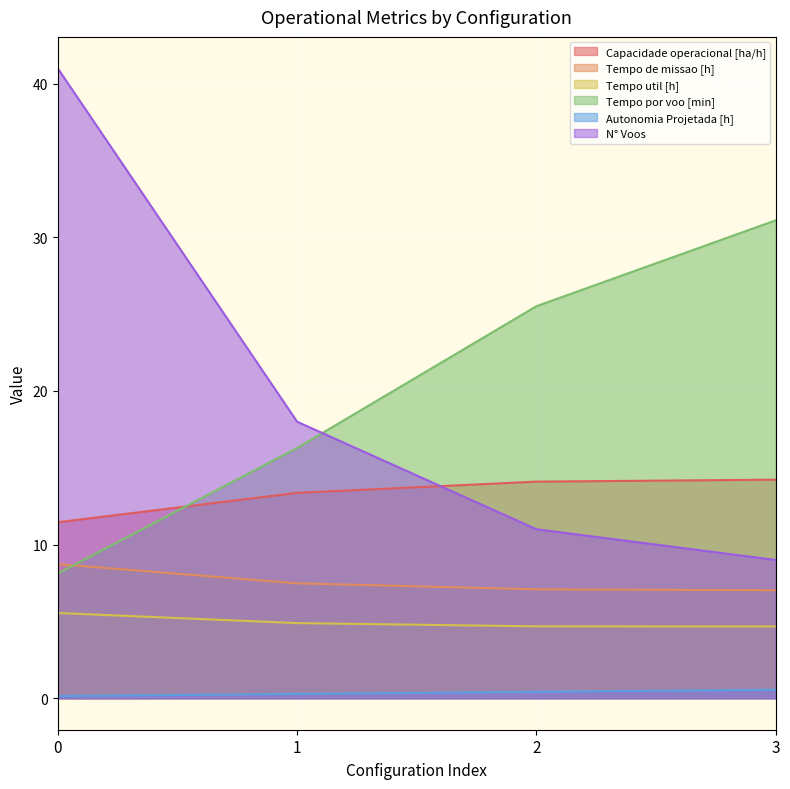

What is the greatest value displayed?

41.0